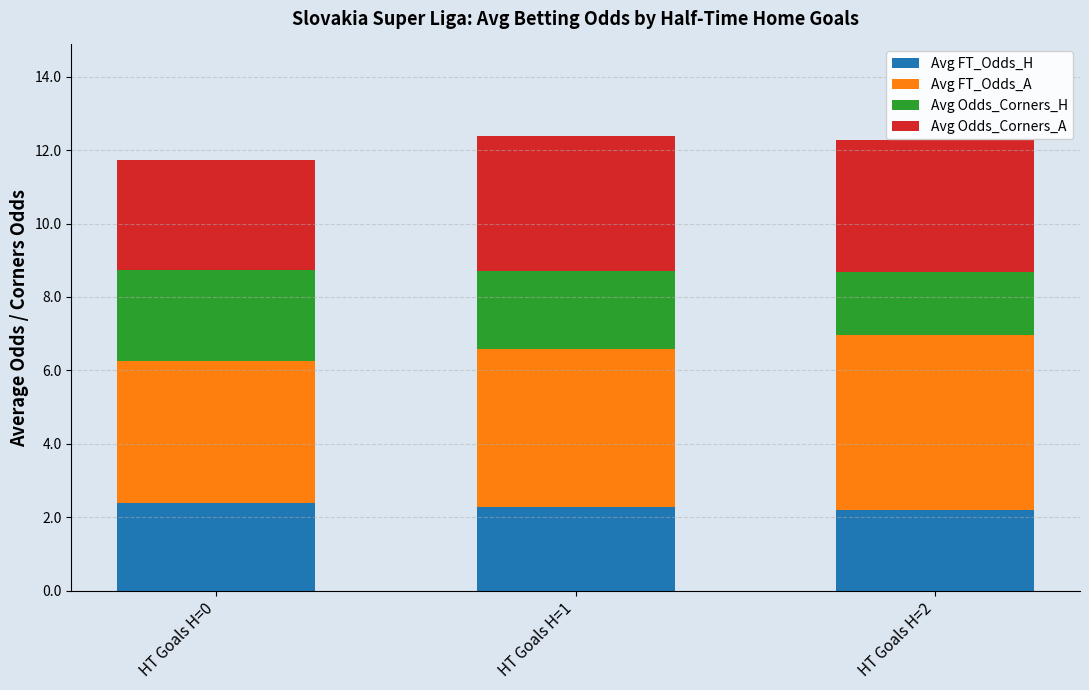

What is the average value of the Avg FT_Odds_H series?

2.3